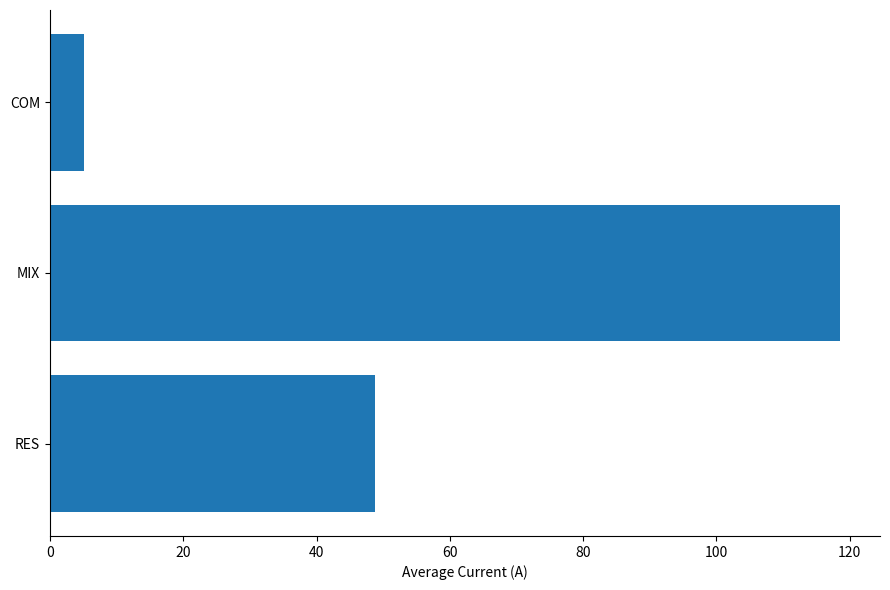

Which has a higher value, MIX or COM?

MIX